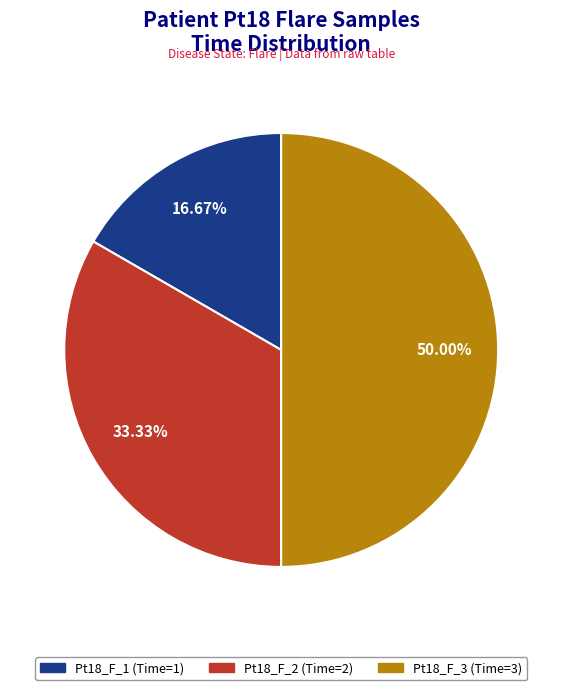

Between Pt18_F_1 and Pt18_F_2, which is larger?

Pt18_F_2